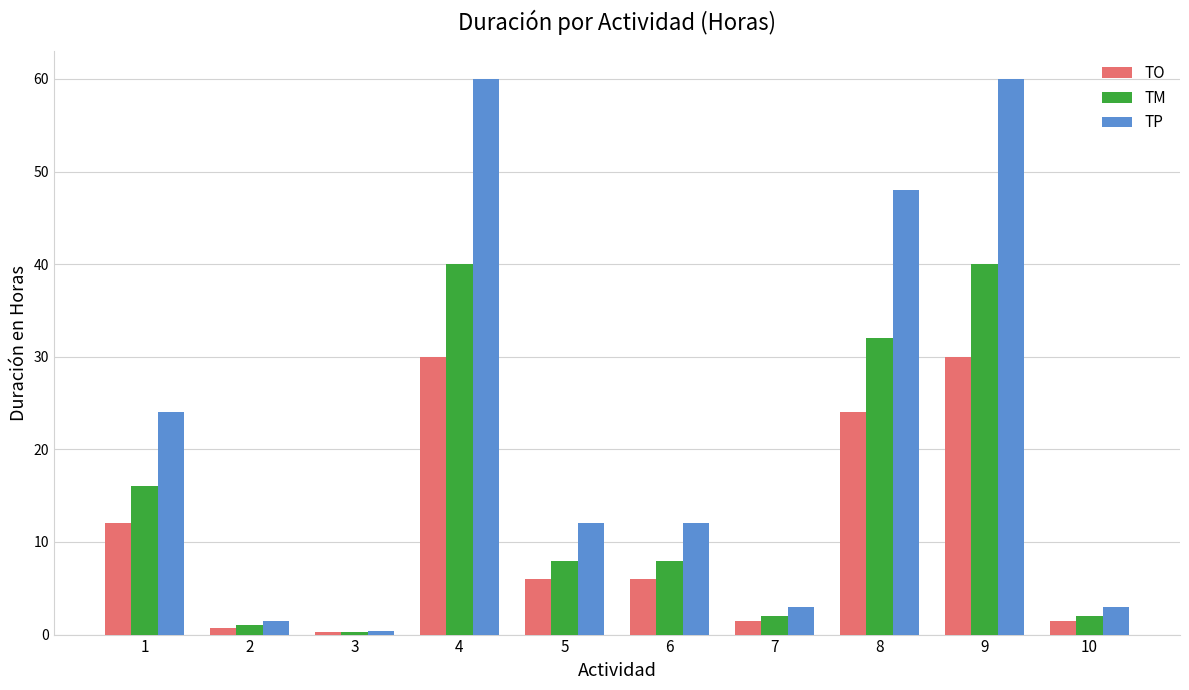

Which series changed the most between 1 and 4?

TP